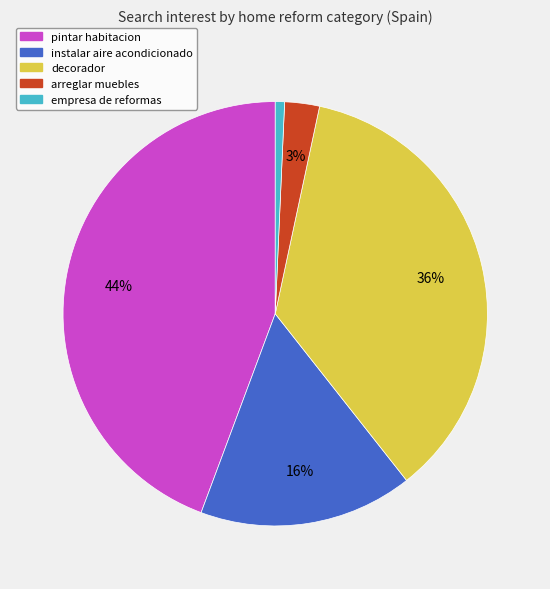

Which has a higher value, instalar aire acondicionado or empresa de reformas?

instalar aire acondicionado